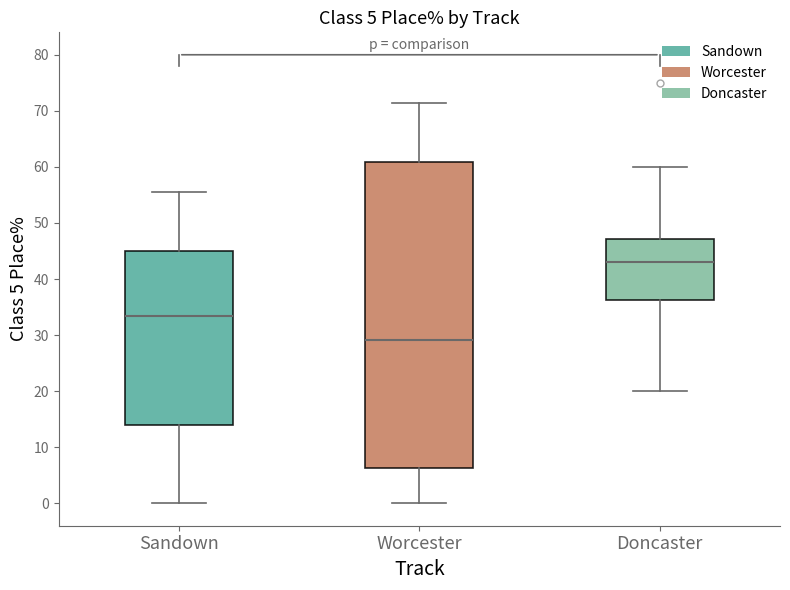

Which box is the tallest, from its lower edge to its upper edge?

Worcester